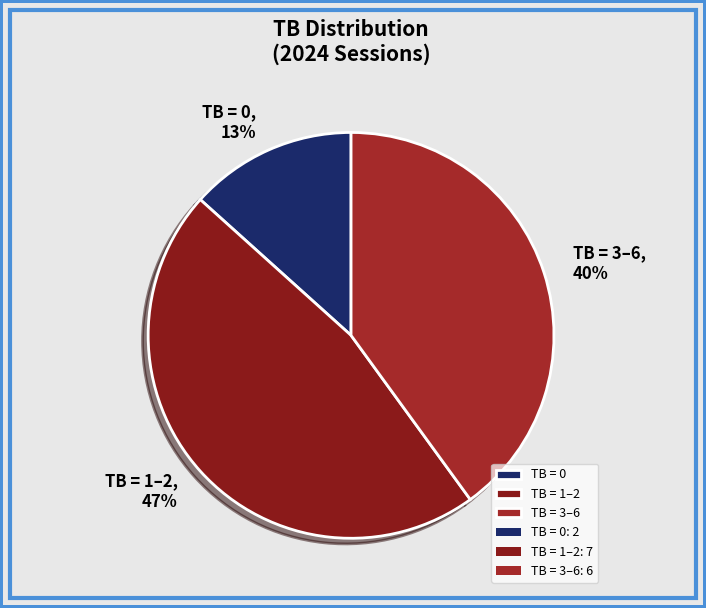

Does TB = 1–2 account for over 50% of the chart?

No